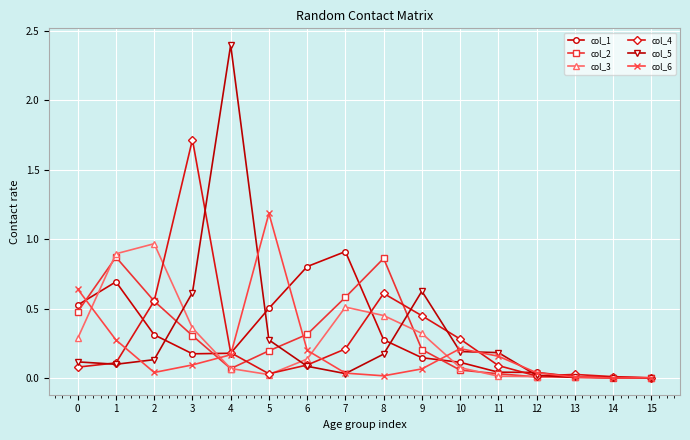

Where is the first local maximum for col_4?

3